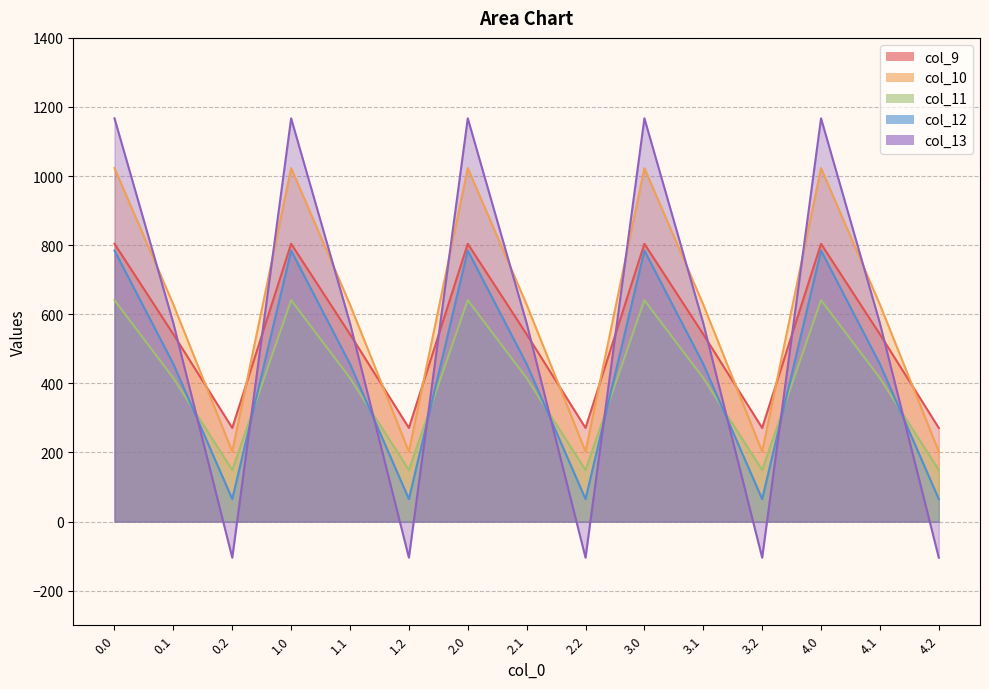

Is it true that col_9 equals 474.6 at 0.0?

False